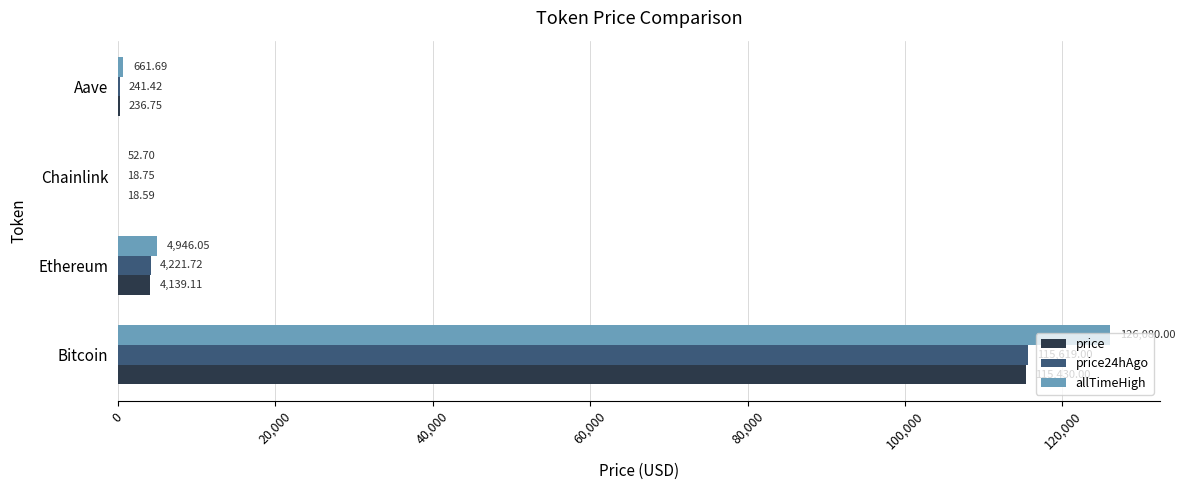

What is the sum of the price values at Aave and Chainlink?

255.3